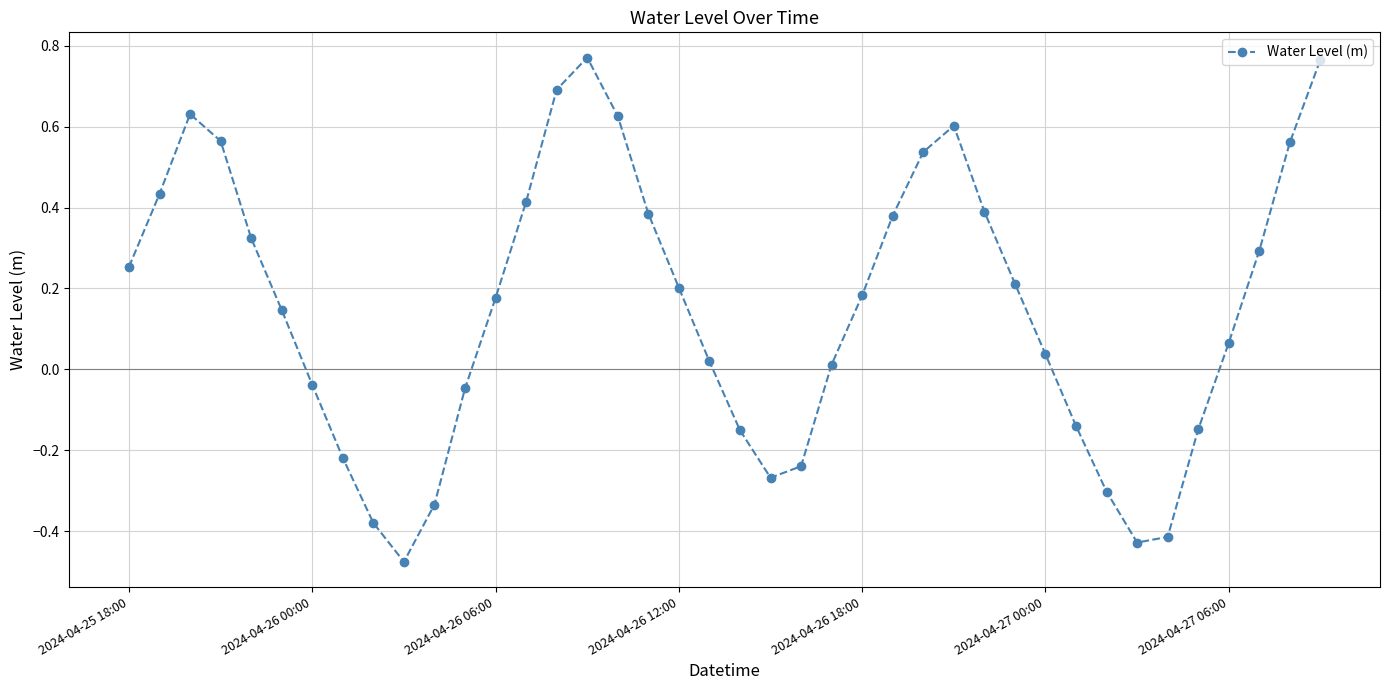

How many points are lower than both their immediate neighbors (excluding endpoints)?

3